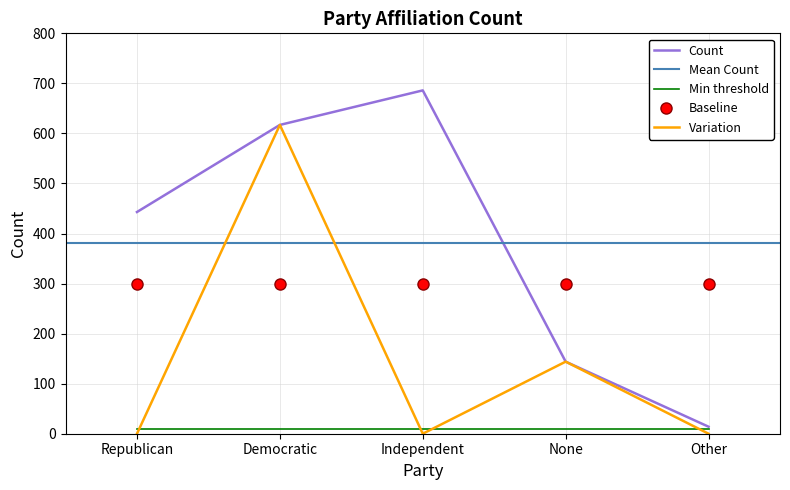

Reading right to left, list all the values displayed in this chart.

Other=14	None=144	Independent=686	Democratic=617	Republican=443